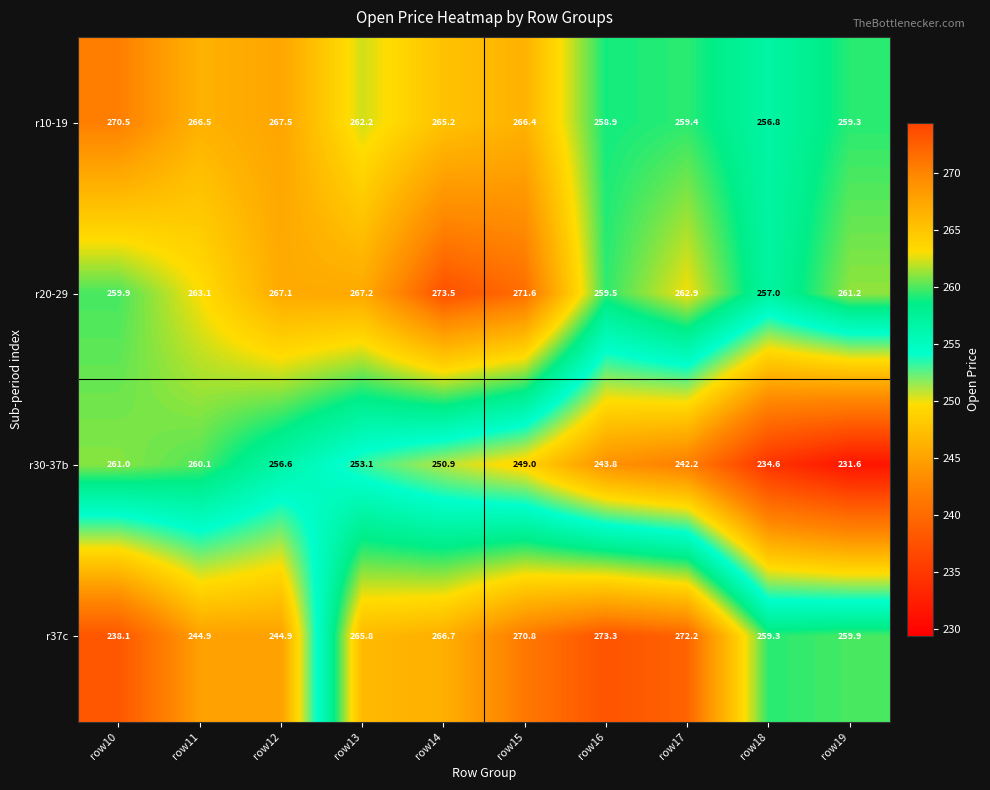

At which label is r37c closest to 255?

row18